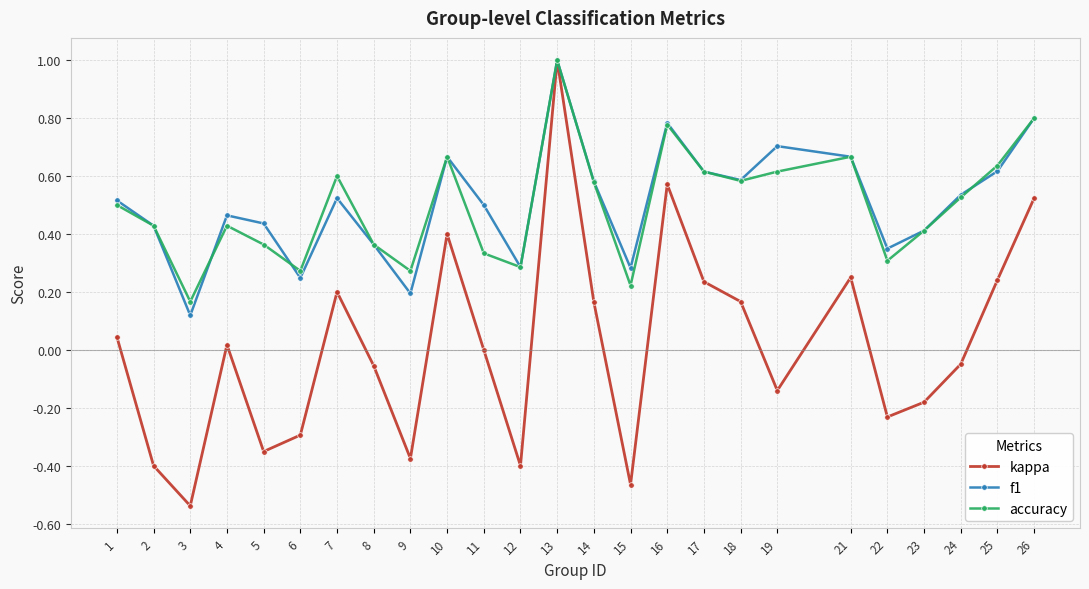

Is it true that accuracy equals 0.8 at 4?

False